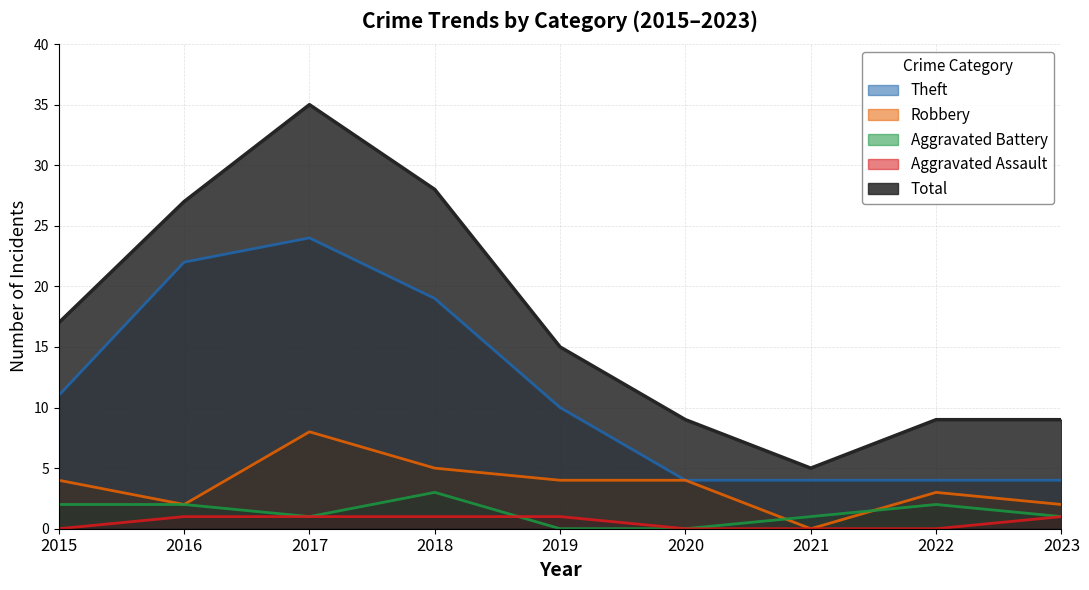

How many lines are shown in the chart?

5